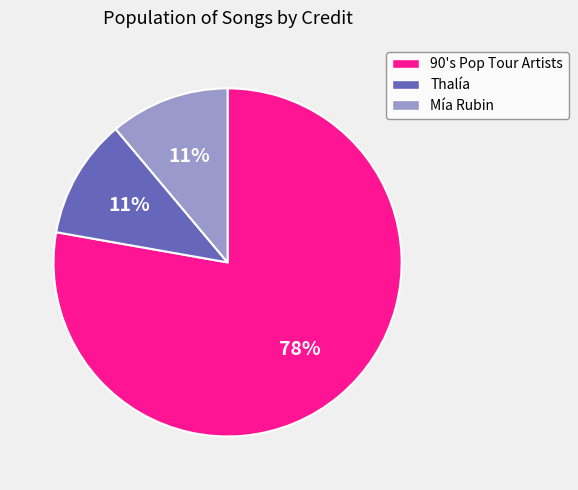

Which slice is the largest?

90's Pop Tour Artists